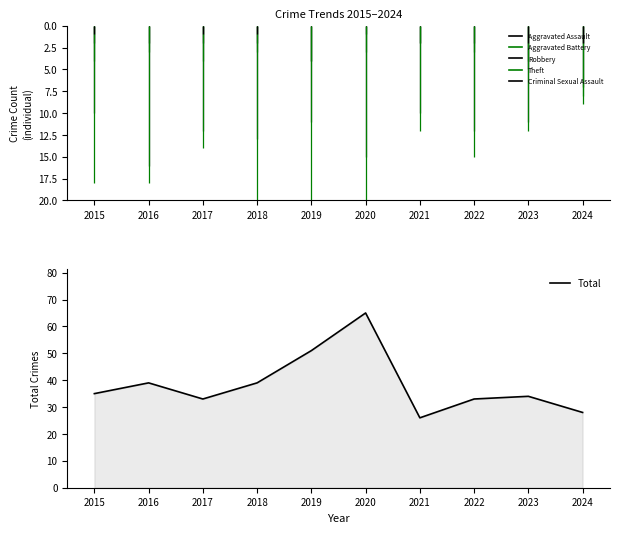

The chart shows a value of 43 at 2020. True or false?

False